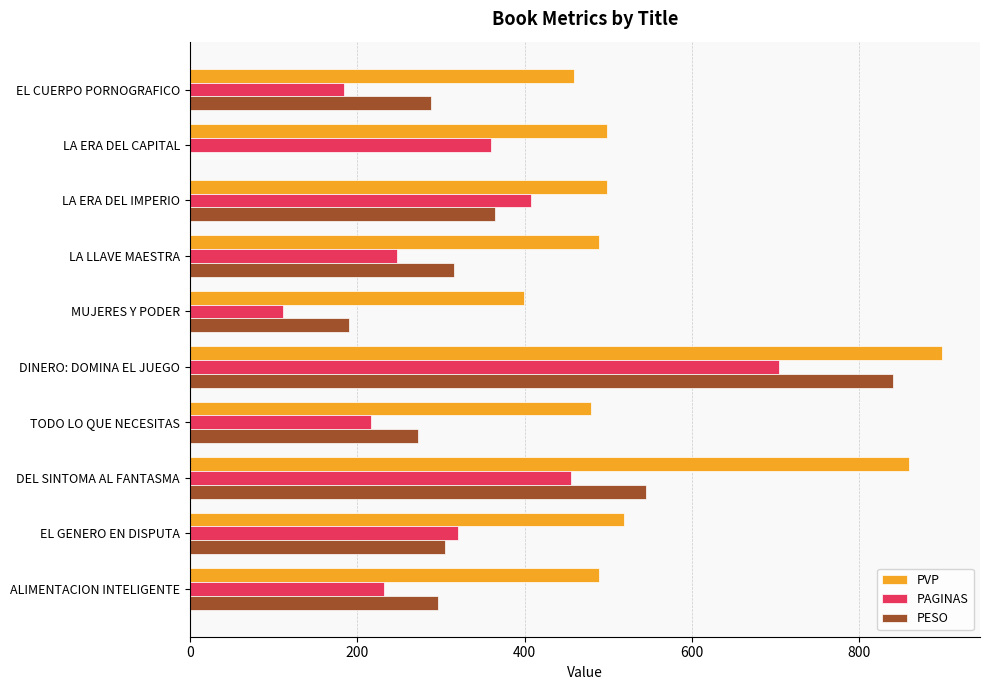

Where is PVP nearest to the value 649?

EL GENERO EN DISPUTA